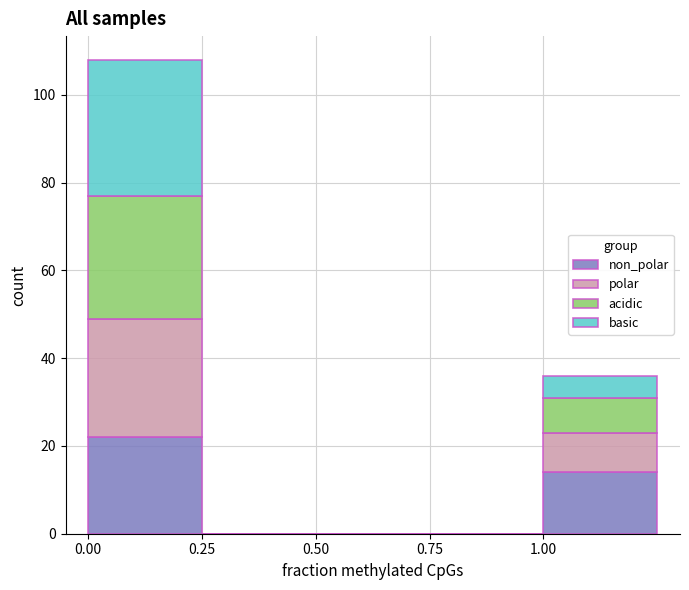

Reading left to right, transcribe this chart: for each stacked bar, give the range it covers on the x-axis and its total height. The values are not printed on the chart, so give them approximately, as read against the axis.

0.00 to 0.25: 108
0.25 to 0.50: 0
0.50 to 0.75: 0
0.75 to 1.00: 0
1.00 to 1.25: 36